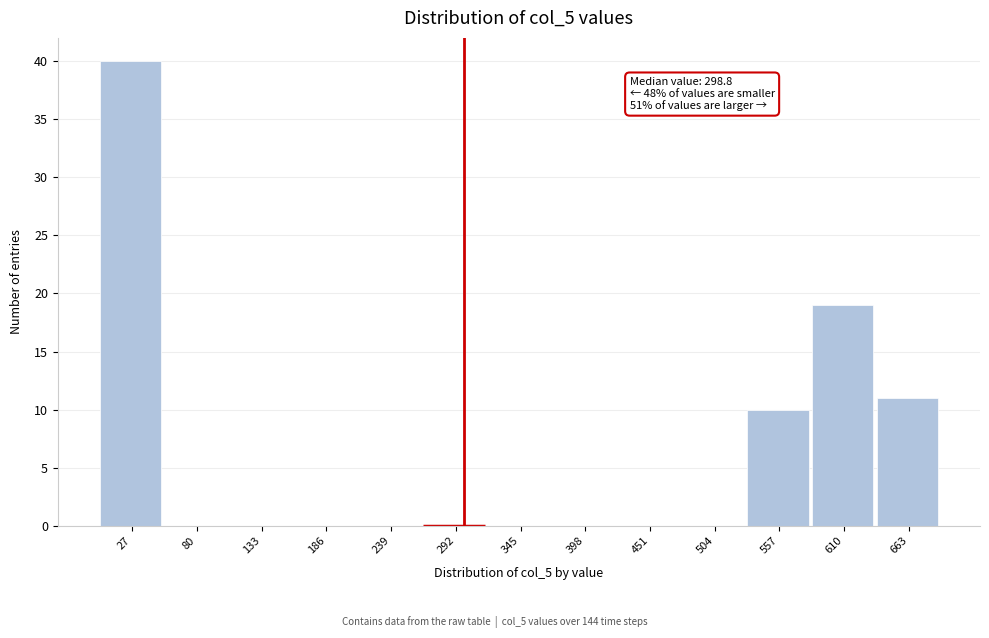

Which range on the x-axis has the tallest bar?

0 to 50